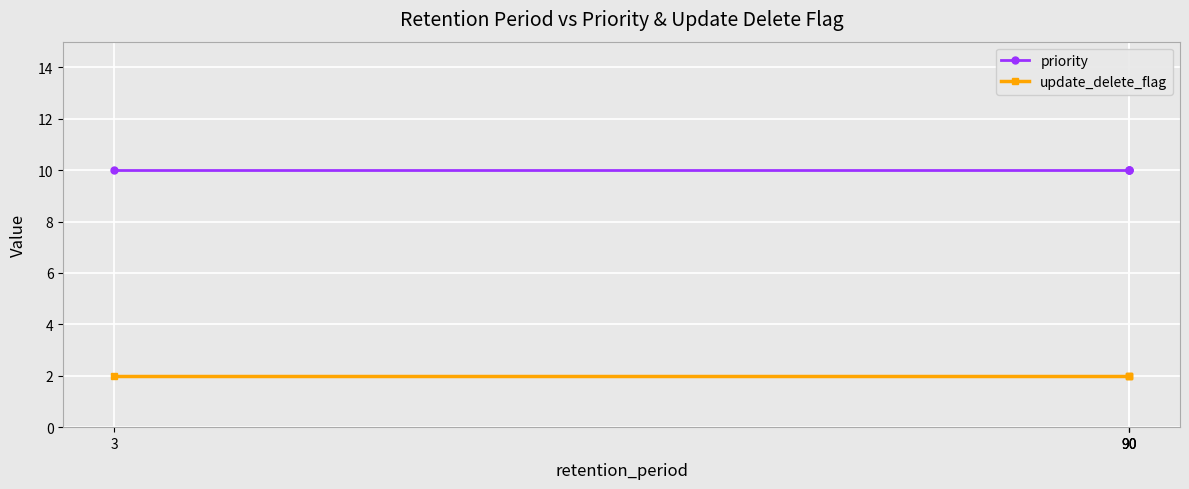

List the series in order of their peak value, lowest first.

update_delete_flag, priority